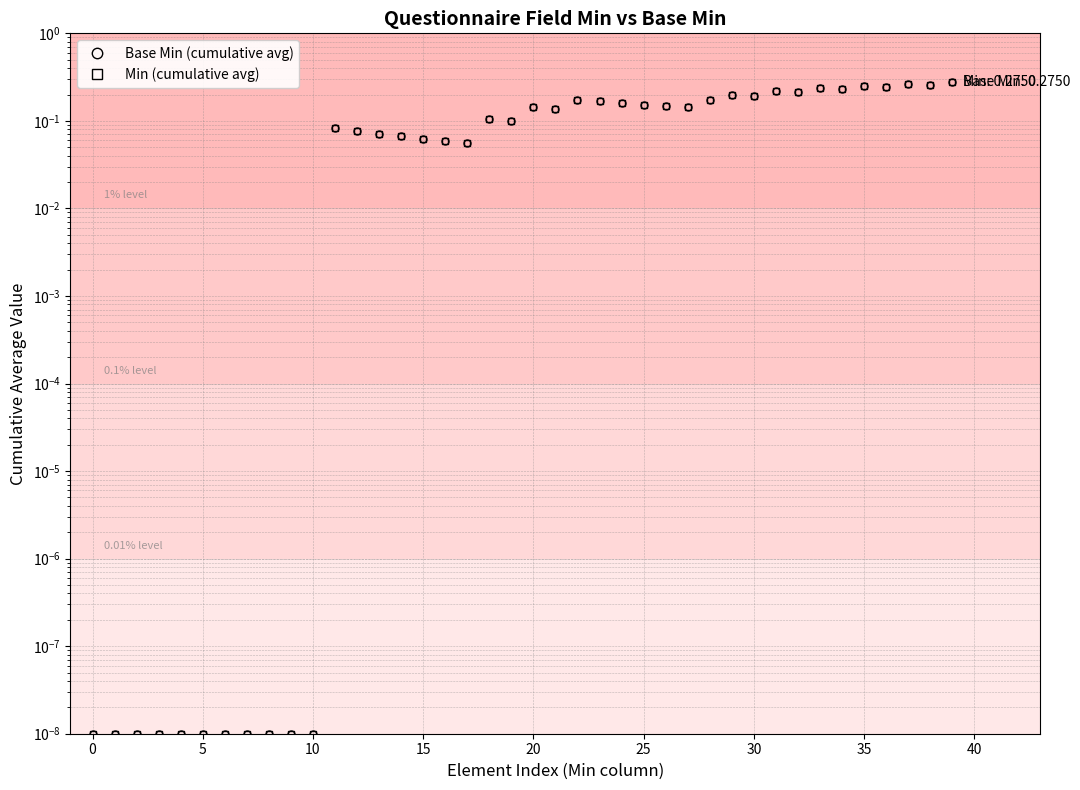

True or false: Base Min (cumulative avg) and Min (cumulative avg) cross at least once.

False